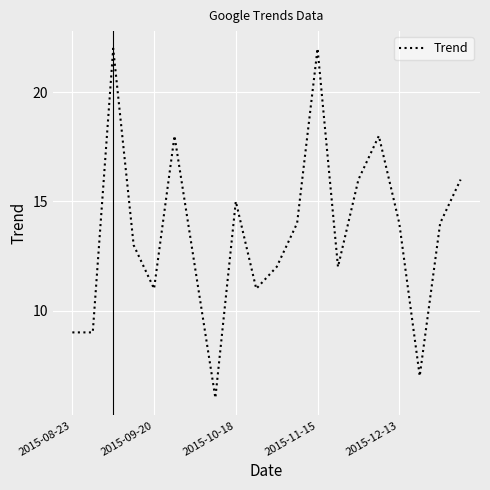

What is the difference between the maximum and minimum values?

16